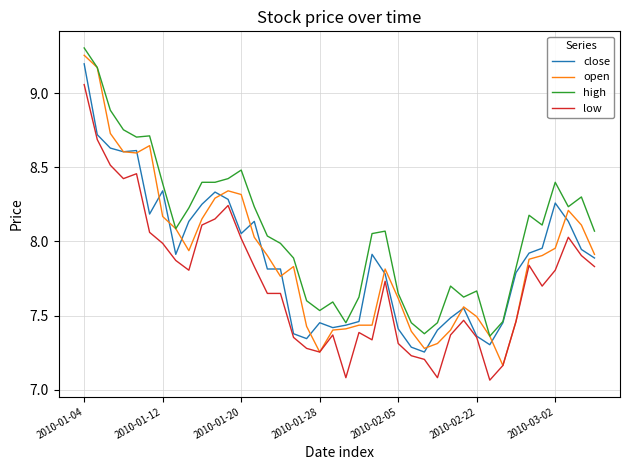

Which series has the largest range (max minus min)?

open